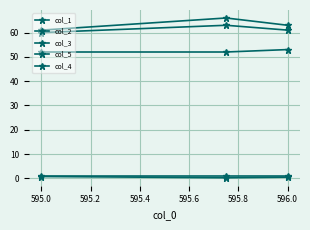

How many values in the col_2 series are below 61?

1